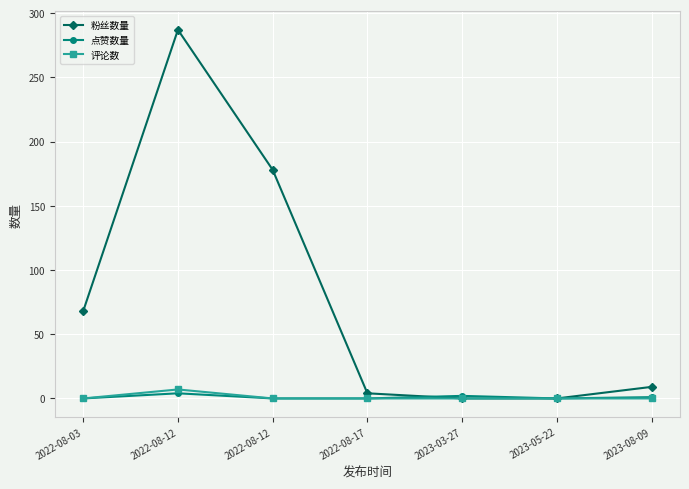

The value of 点赞数量 at 2022-08-03 is 0. True or false?

True